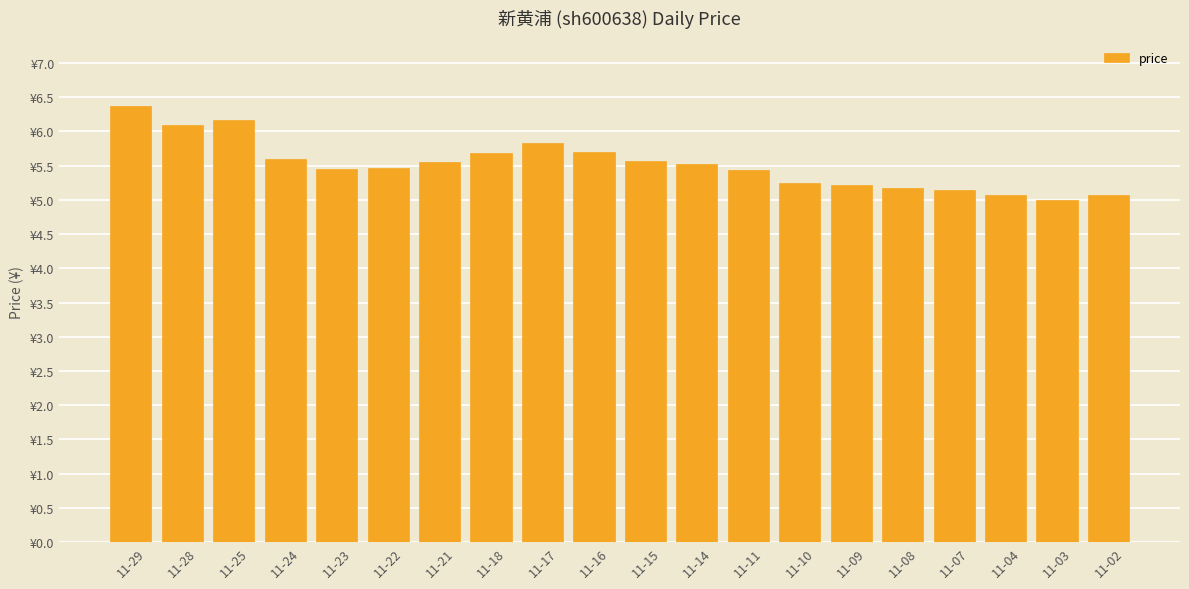

List the labels in order of value, largest first.

11-29, 11-25, 11-28, 11-17, 11-16, 11-18, 11-24, 11-15, 11-21, 11-14, 11-22, 11-23, 11-11, 11-10, 11-09, 11-08, 11-07, 11-04, 11-02, 11-03